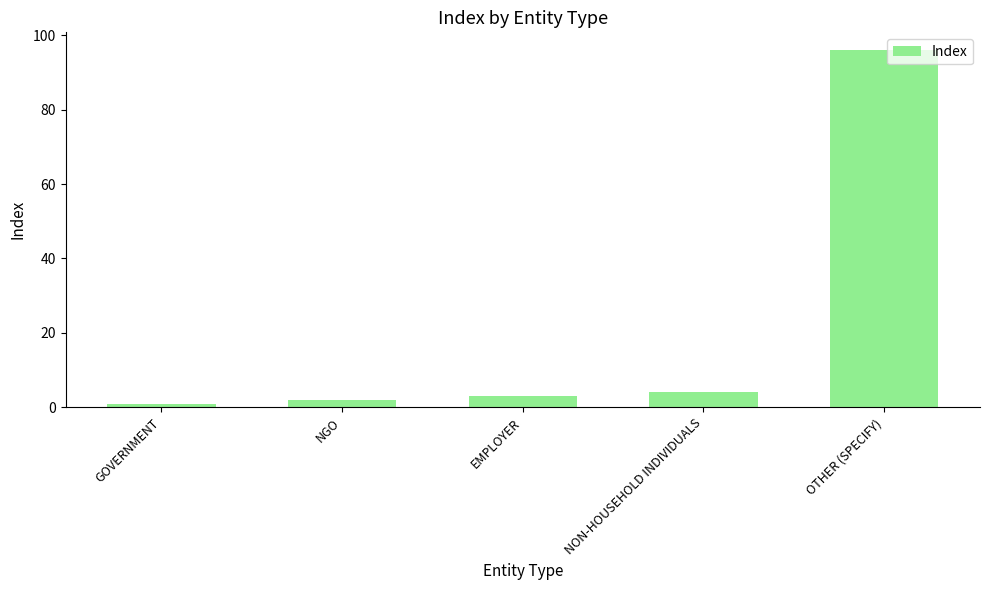

Rank the categories by value from lowest to highest.

GOVERNMENT, NGO, EMPLOYER, NON-HOUSEHOLD INDIVIDUALS, OTHER (SPECIFY)